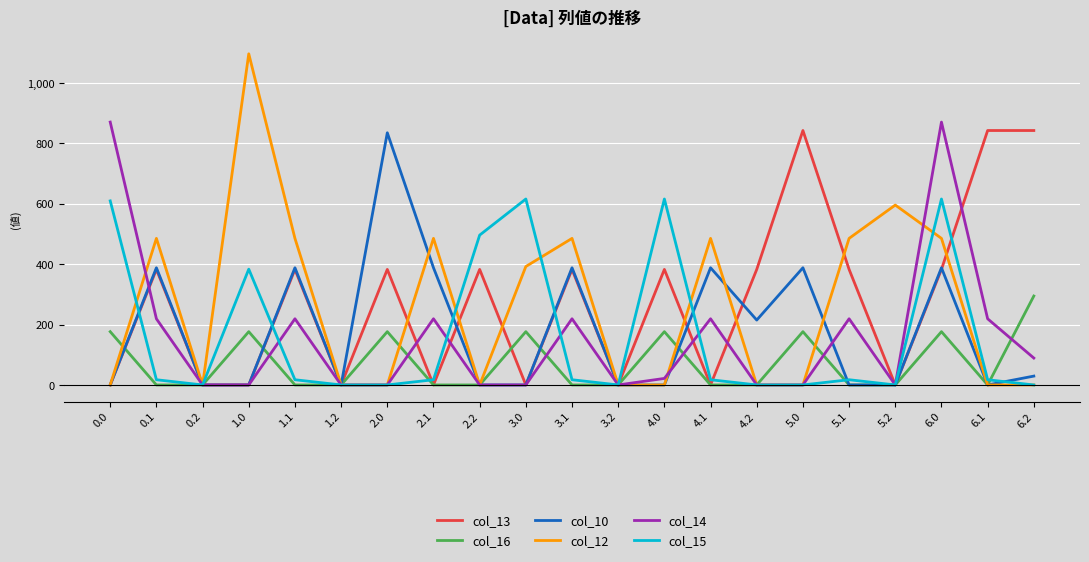

Which series has the largest range (max minus min)?

col_12